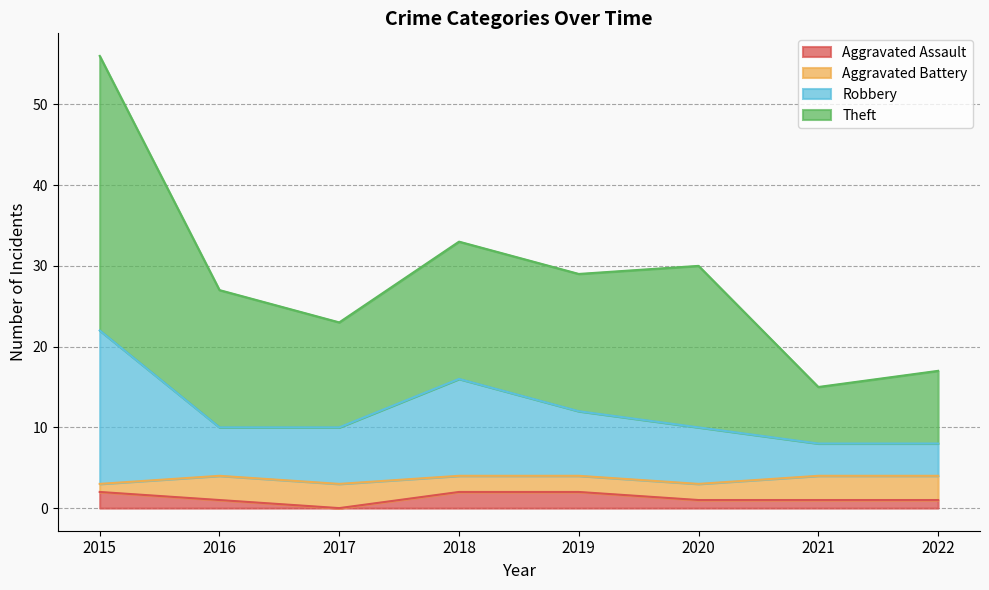

What is the value of the Theft point at the 4th from the left?

33